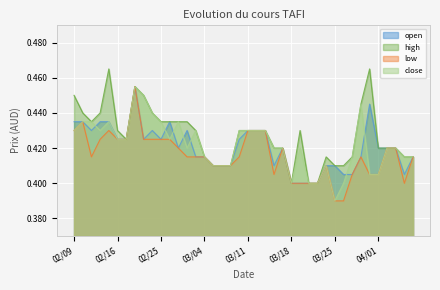

Which series has the largest total across all categories?

high